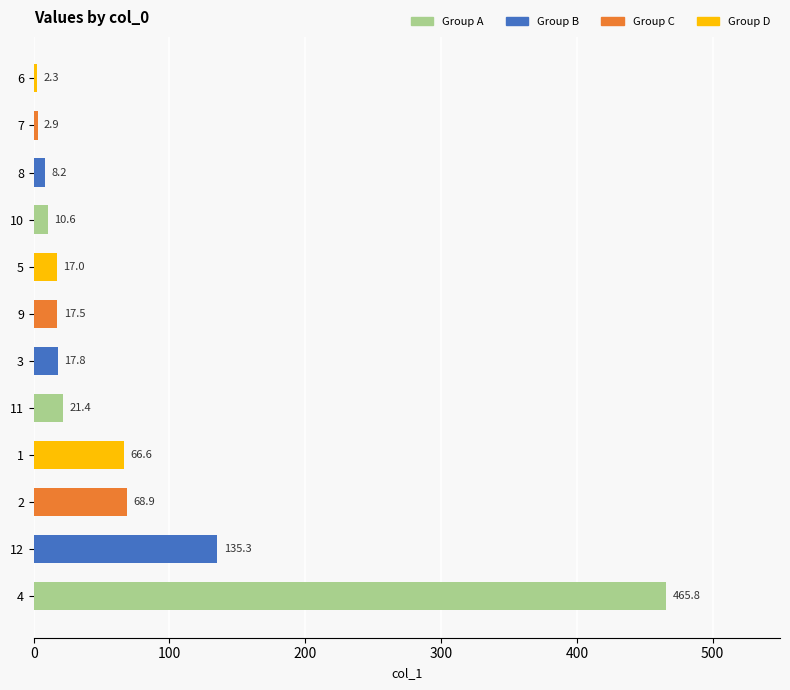

True or false: the data shows 21.4 at 11.

True